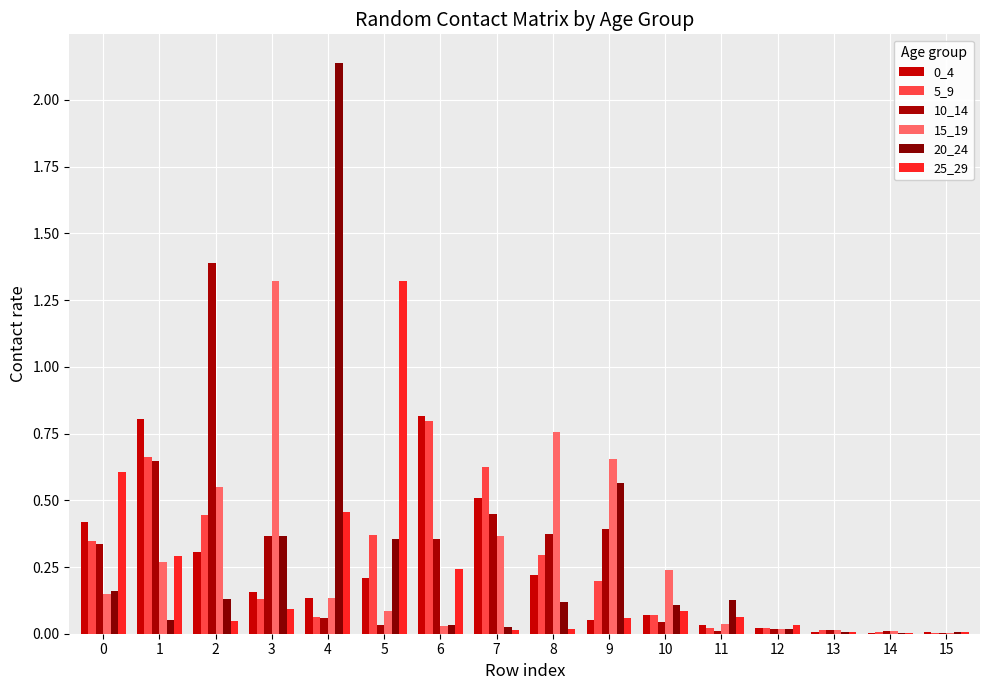

At how many categories does at least one series exceed 1?

4